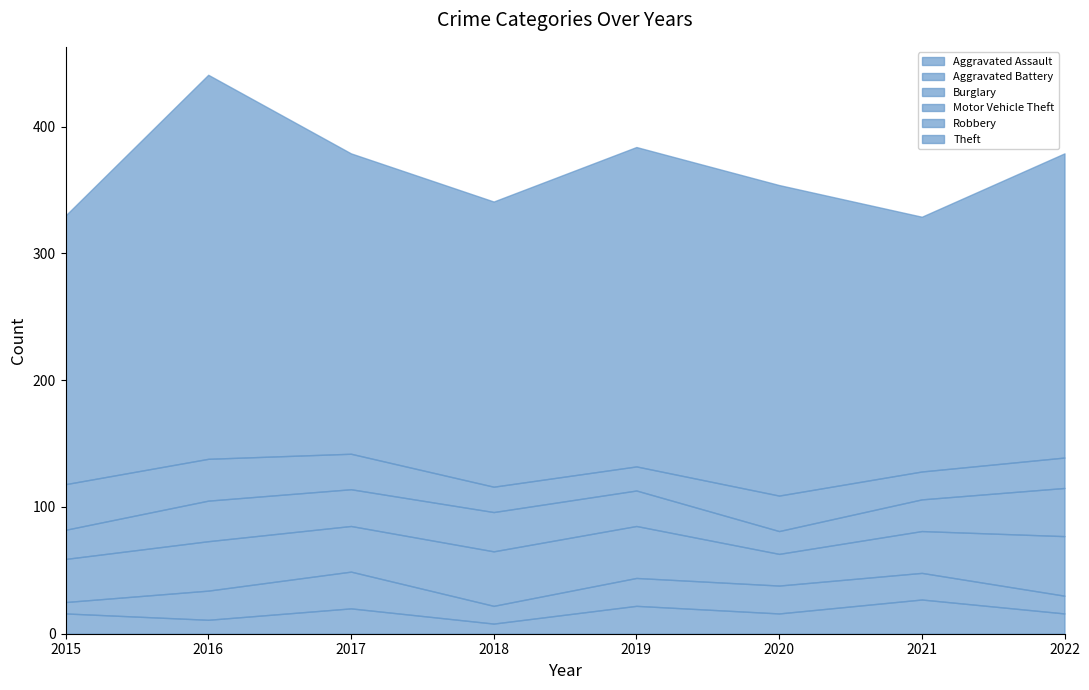

Rank the series by their maximum value, from lowest to highest.

Aggravated Assault, Aggravated Battery, Robbery, Motor Vehicle Theft, Burglary, Theft